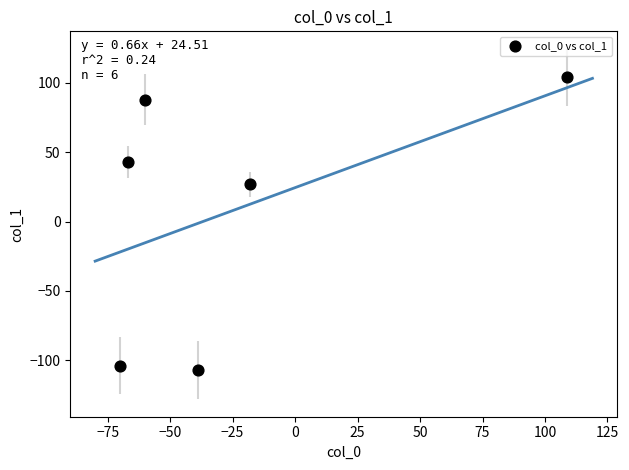

What Y value in the scatter plot is closest to -1?

27